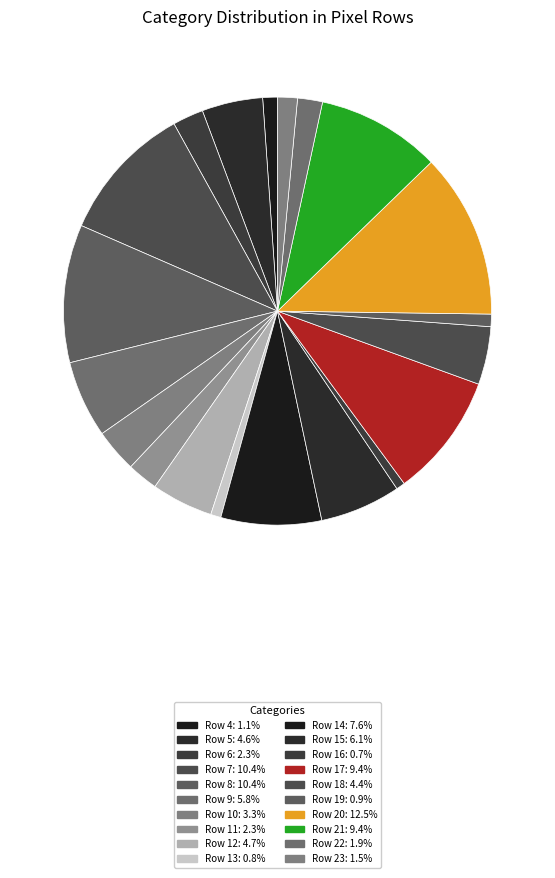

Count the number of slices in the pie.

20